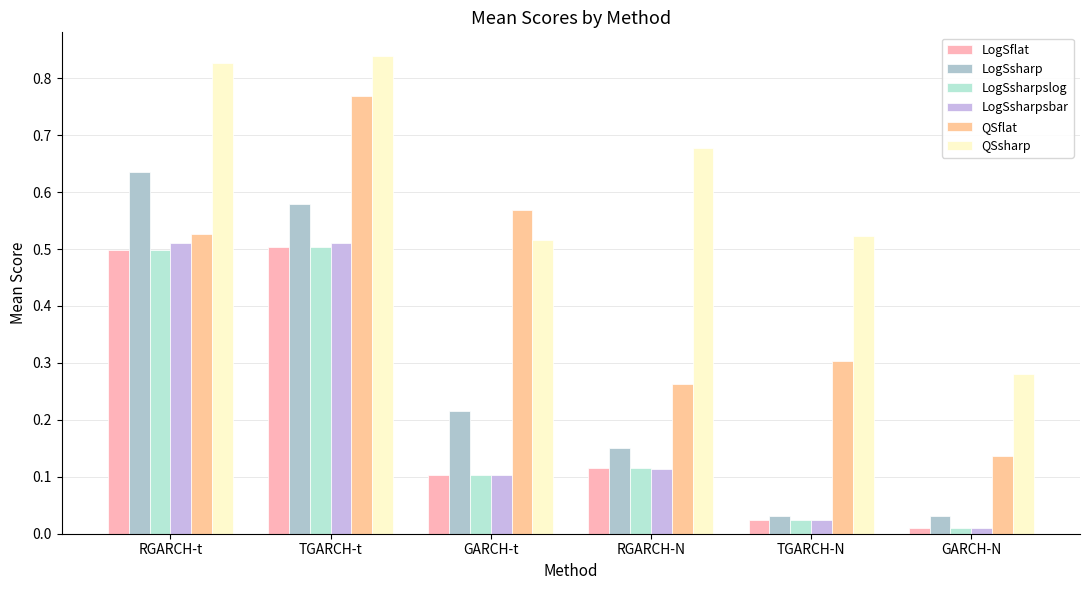

Reading left to right, list all the values displayed in this chart.

LogSflat: 0.5	0.5	0.1	0.1	0.0	0.0
LogSsharp: 0.6	0.6	0.2	0.2	0.0	0.0
LogSsharpslog: 0.5	0.5	0.1	0.1	0.0	0.0
LogSsharpsbar: 0.5	0.5	0.1	0.1	0.0	0.0
QSflat: 0.5	0.8	0.6	0.3	0.3	0.1
QSsharp: 0.8	0.8	0.5	0.7	0.5	0.3